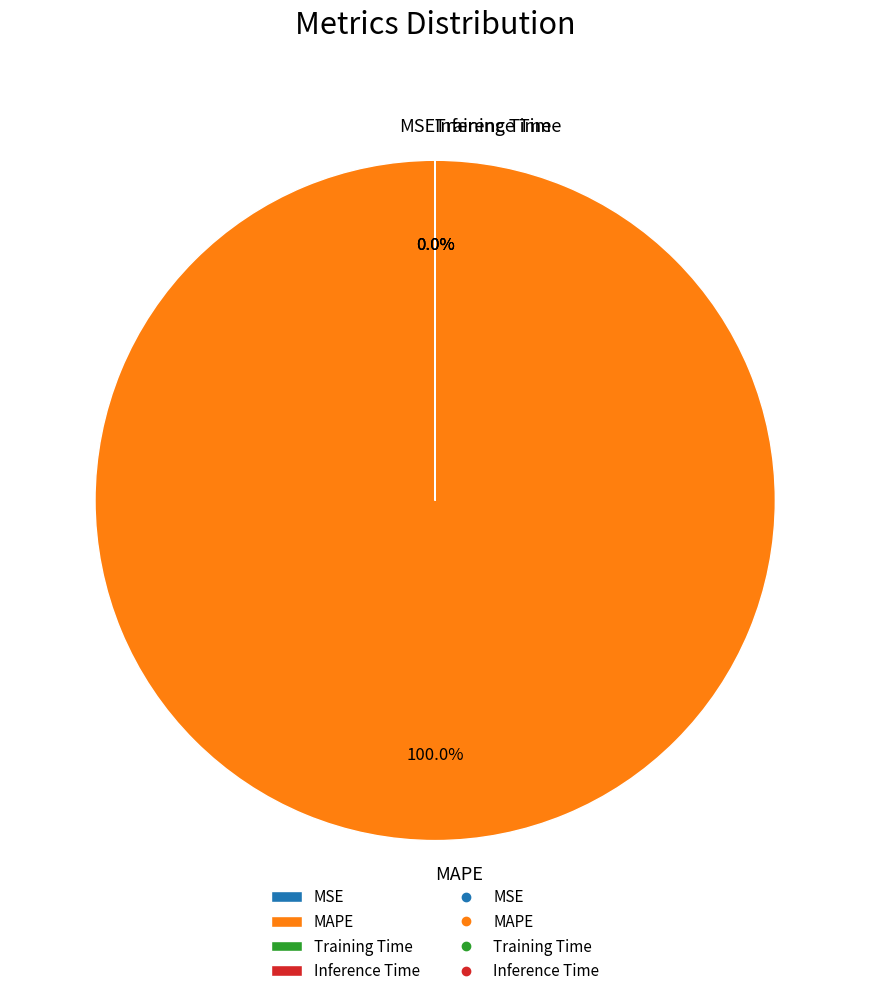

Does MAPE represent more than half of the total?

Yes